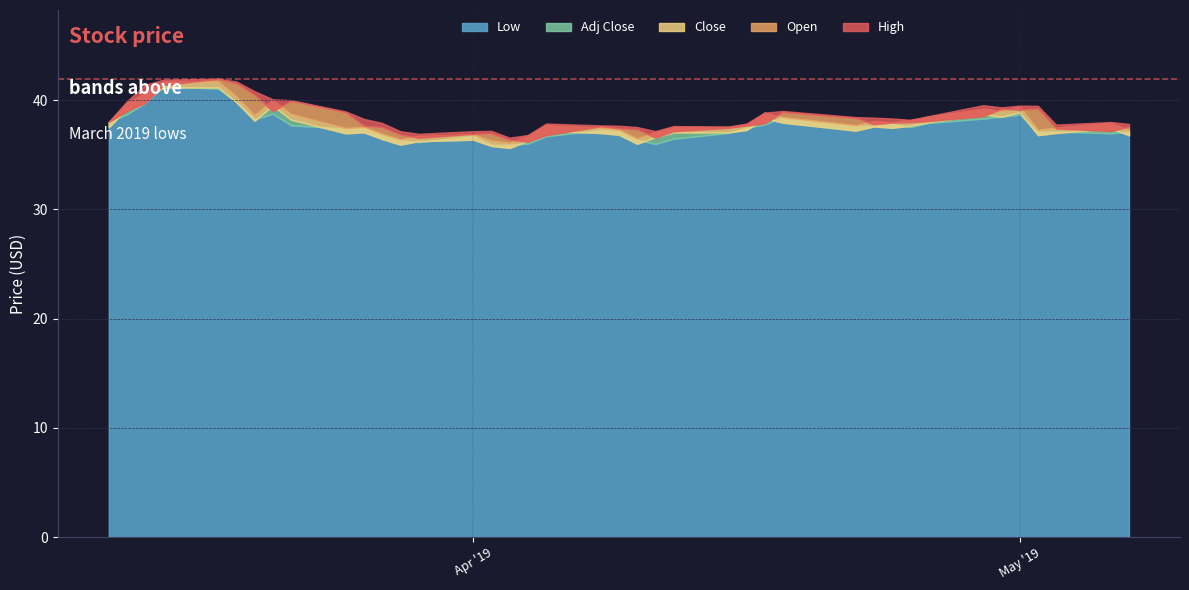

Where is the first local minimum for Close?

6